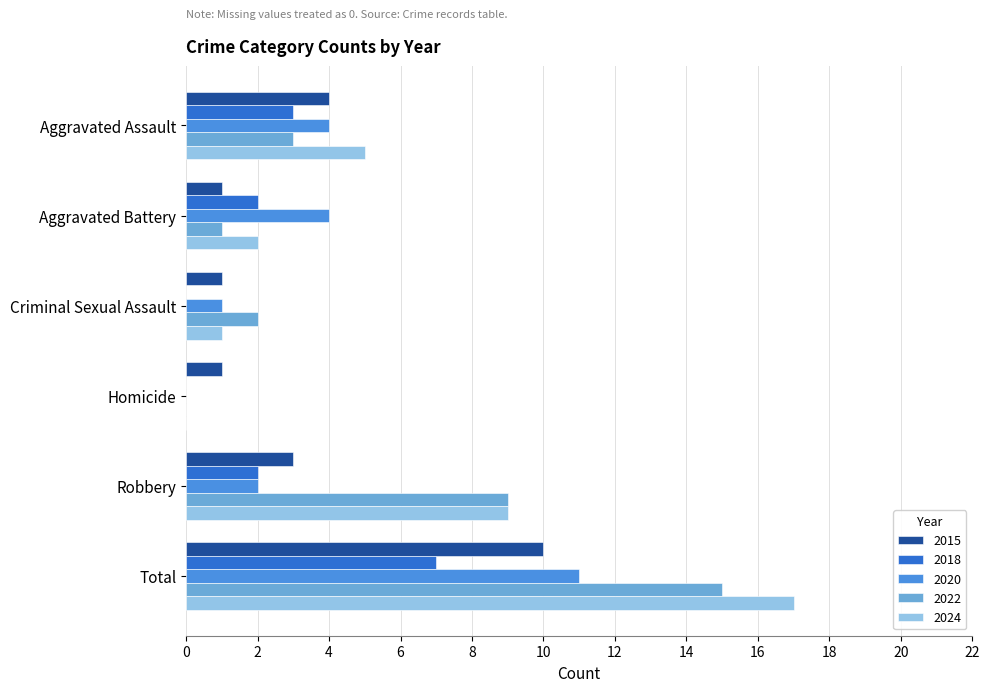

What is the total value across all series at Criminal Sexual Assault?

5